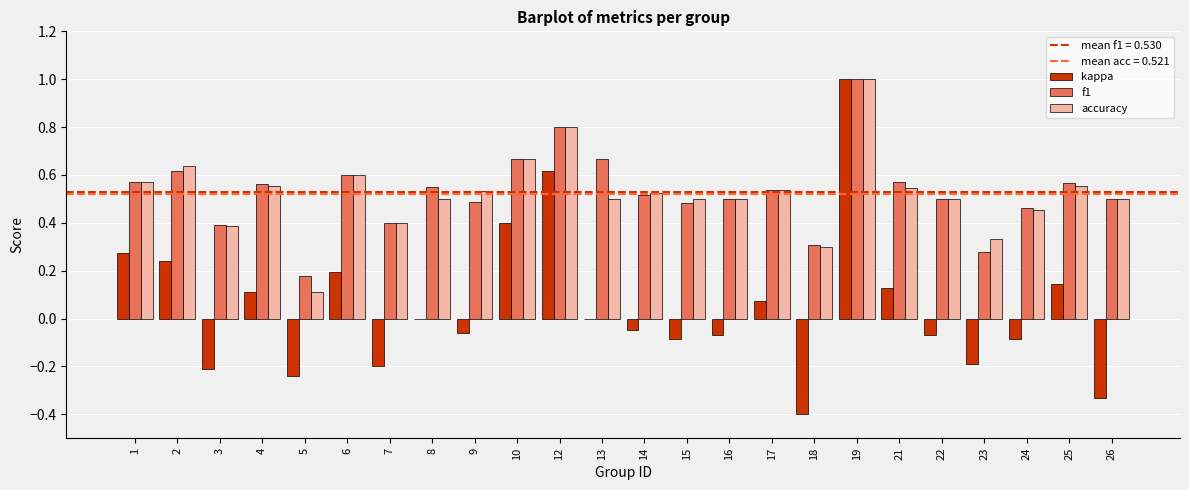

Which series changed the most between 9 and 24?

accuracy